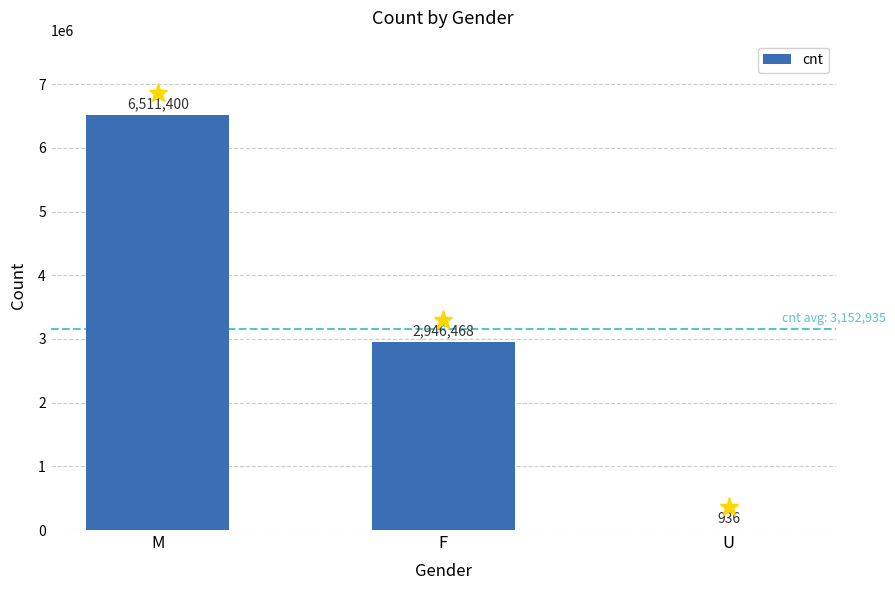

Which has a higher value, U or F?

F